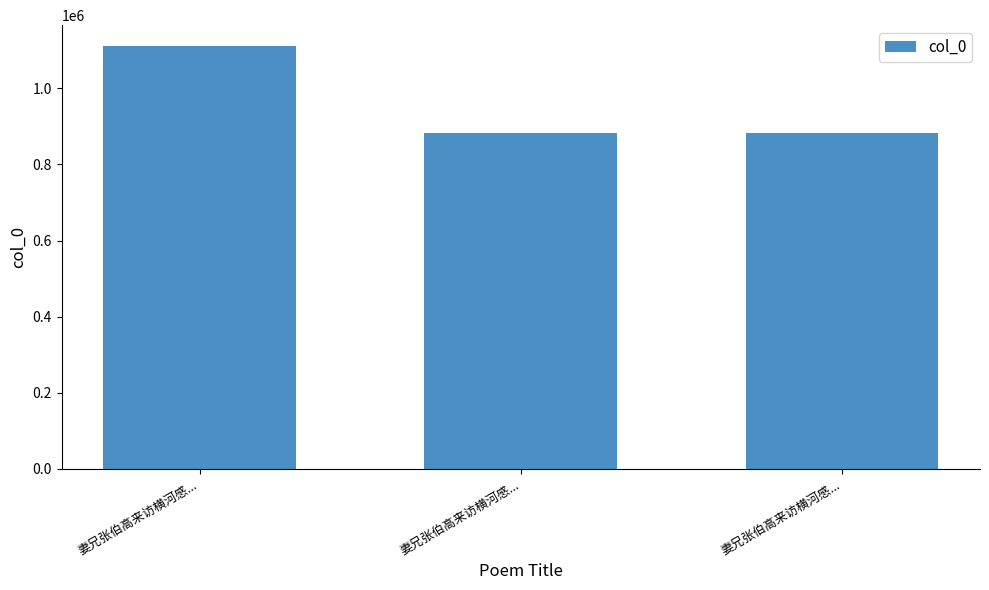

How many bars are there in total?

3